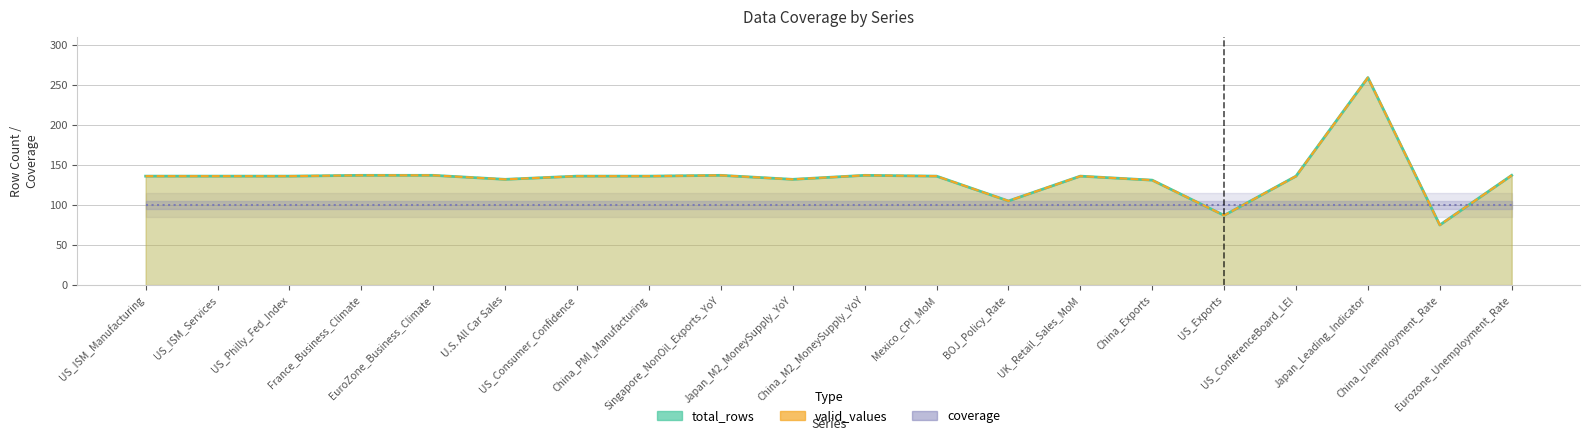

Count the number of data series in this chart.

3